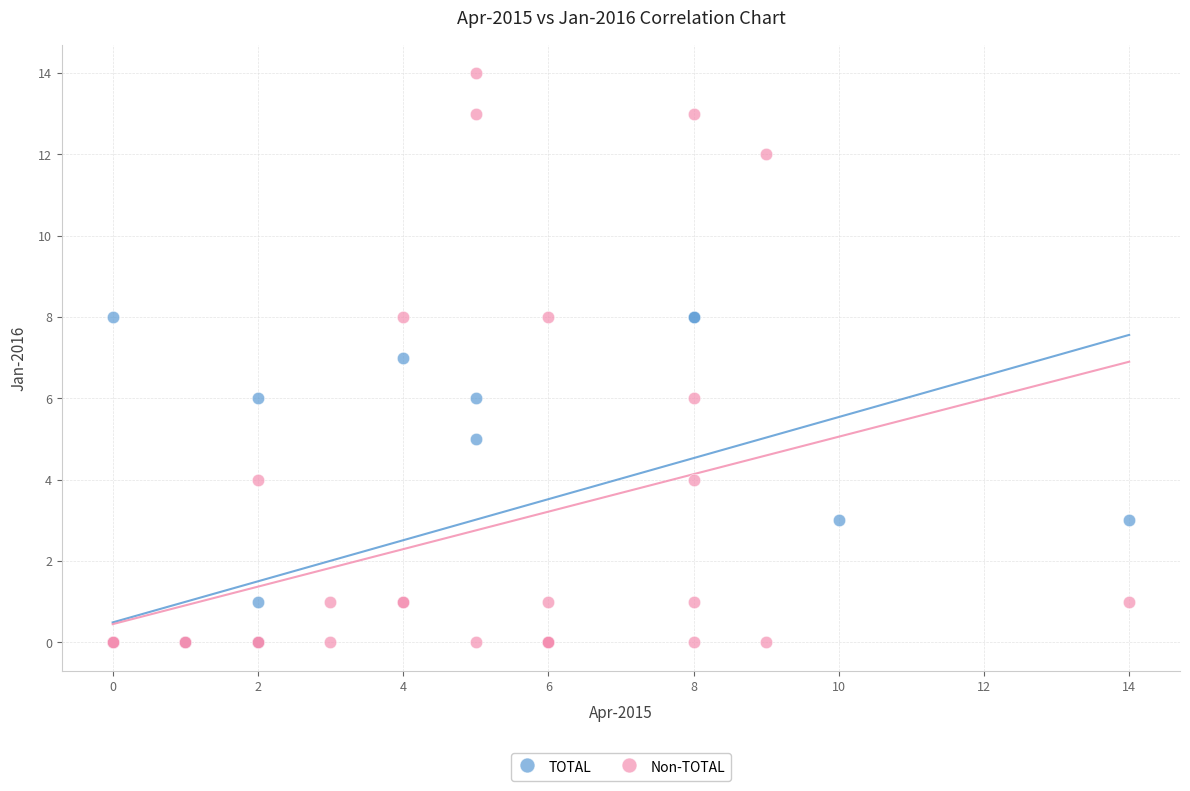

Which series has the widest spread of Y values?

Non-TOTAL